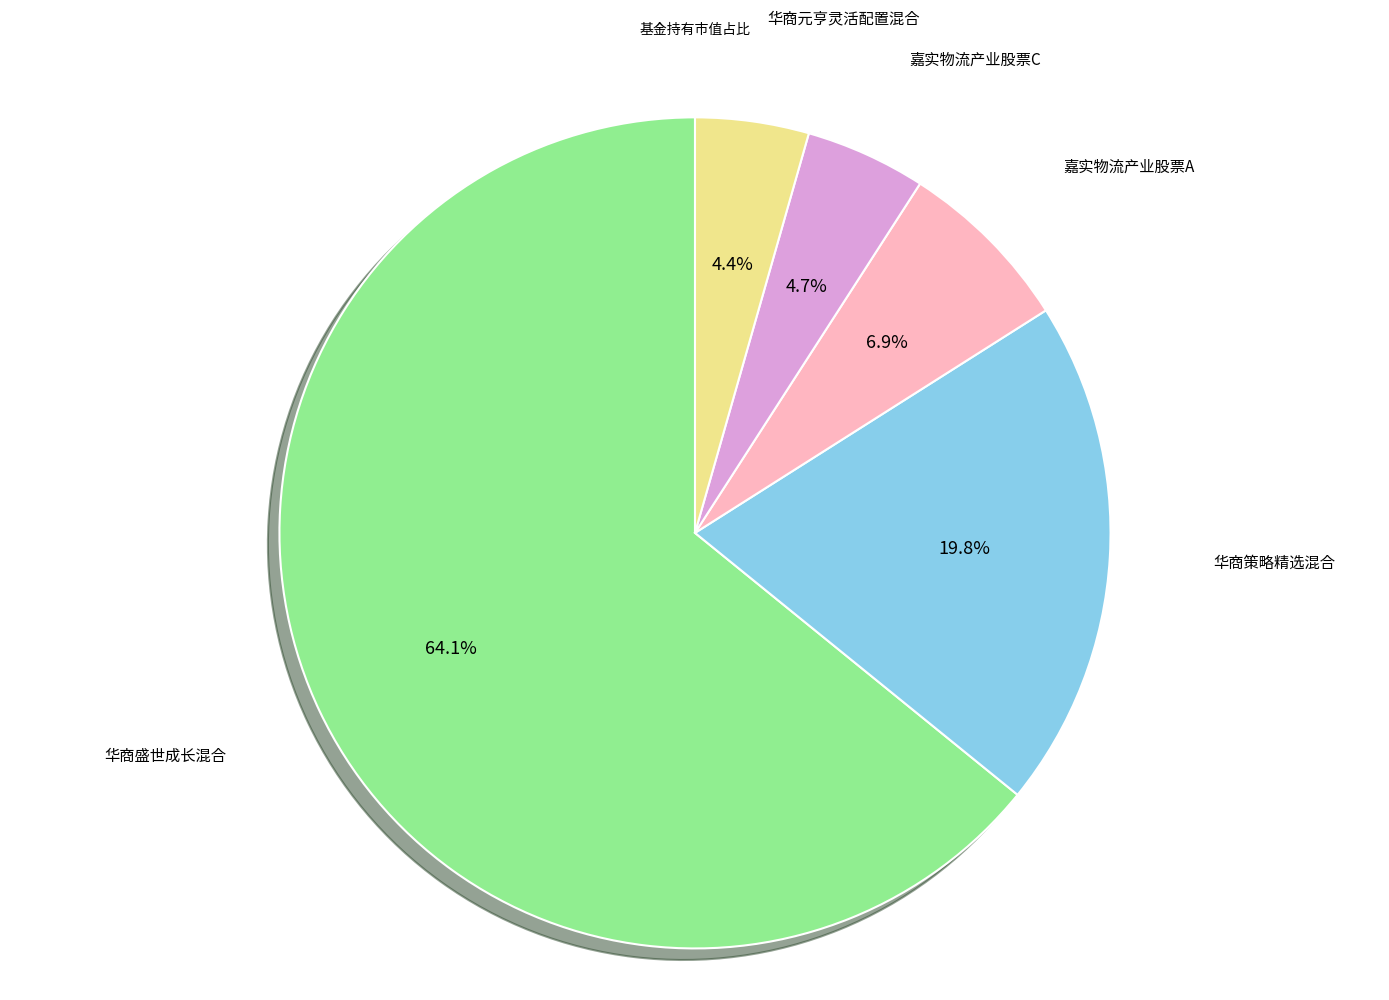

Does any single category account for the majority?

Yes